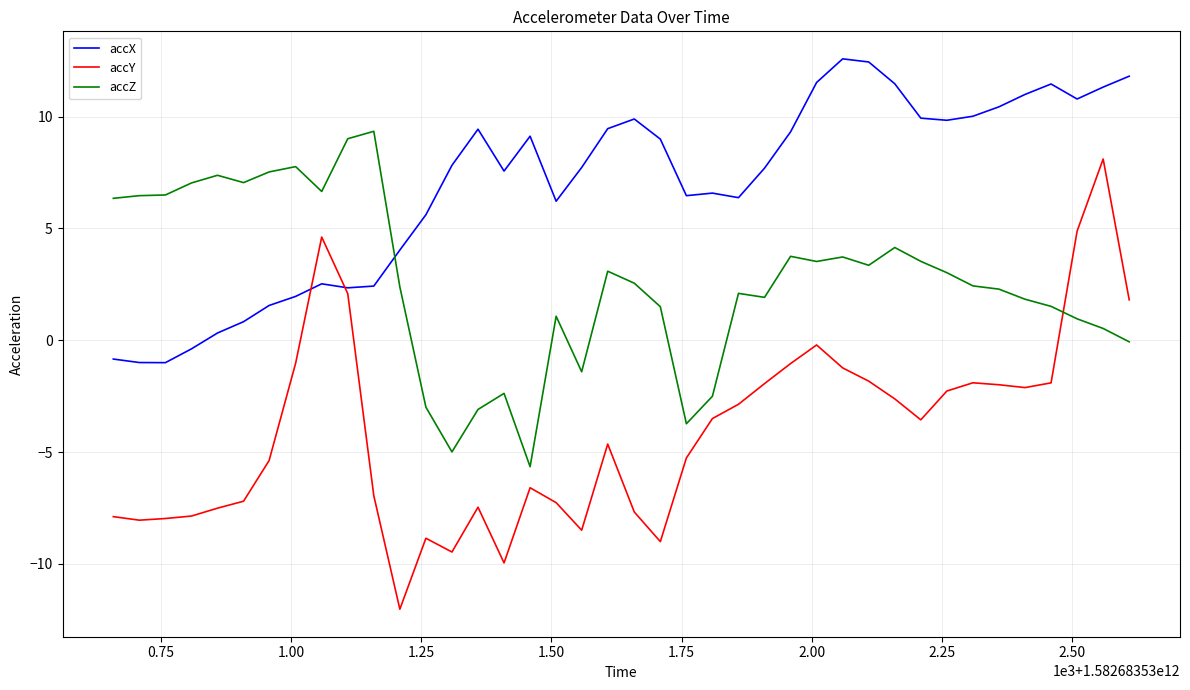

Which series has the largest range (max minus min)?

accY